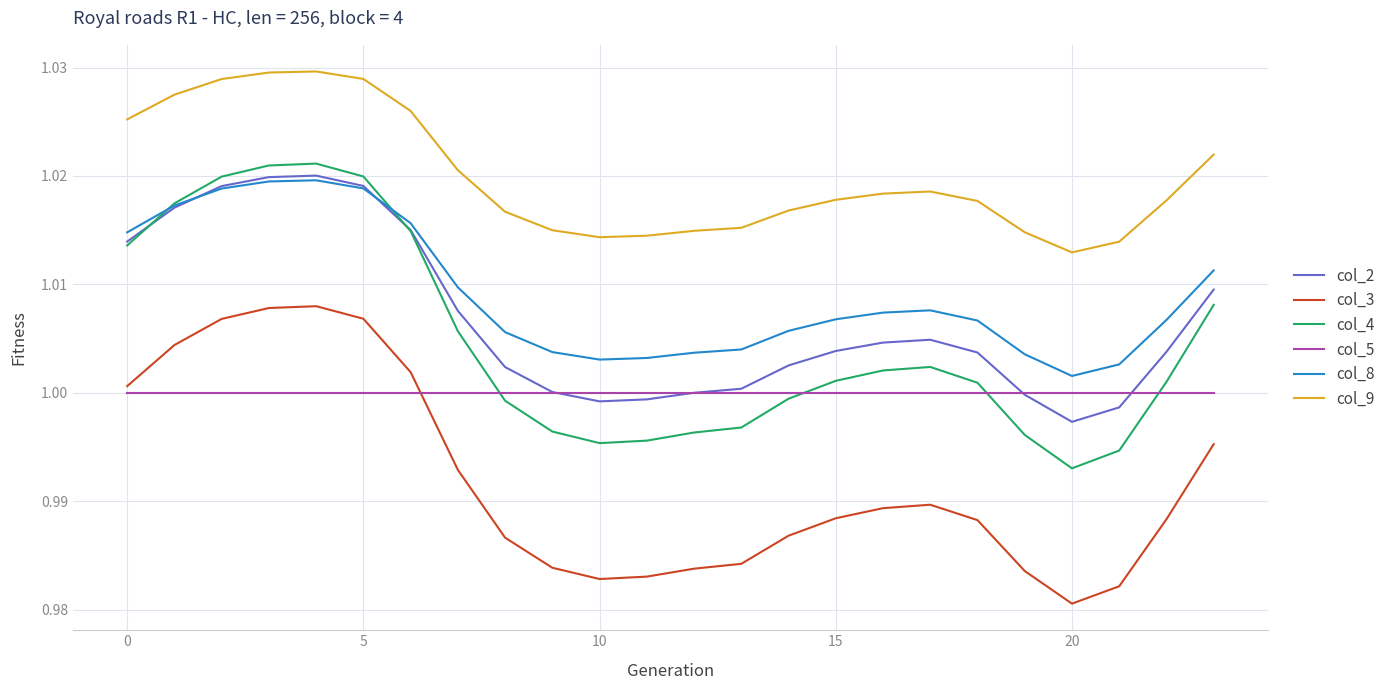

Which series has the largest total across all categories?

col_9